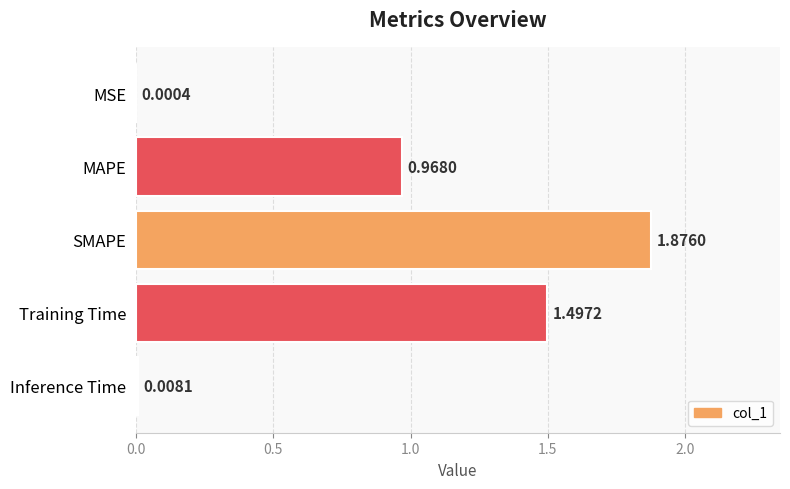

How many series are shown in this chart?

1